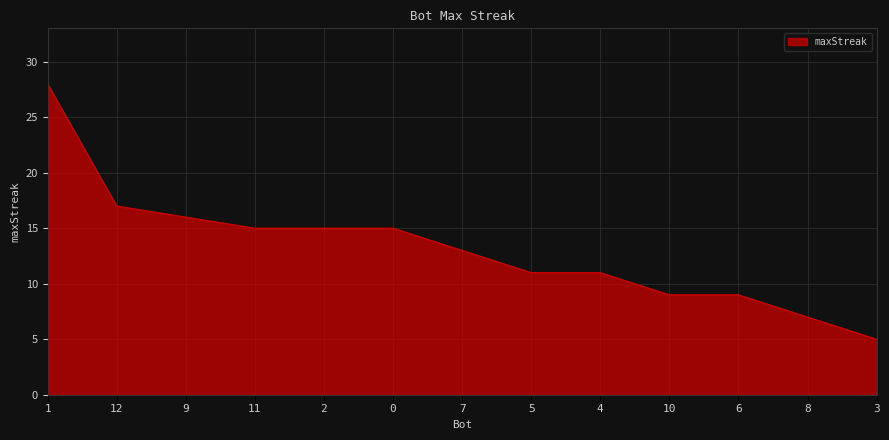

Does the chart have visible grid lines?

Yes